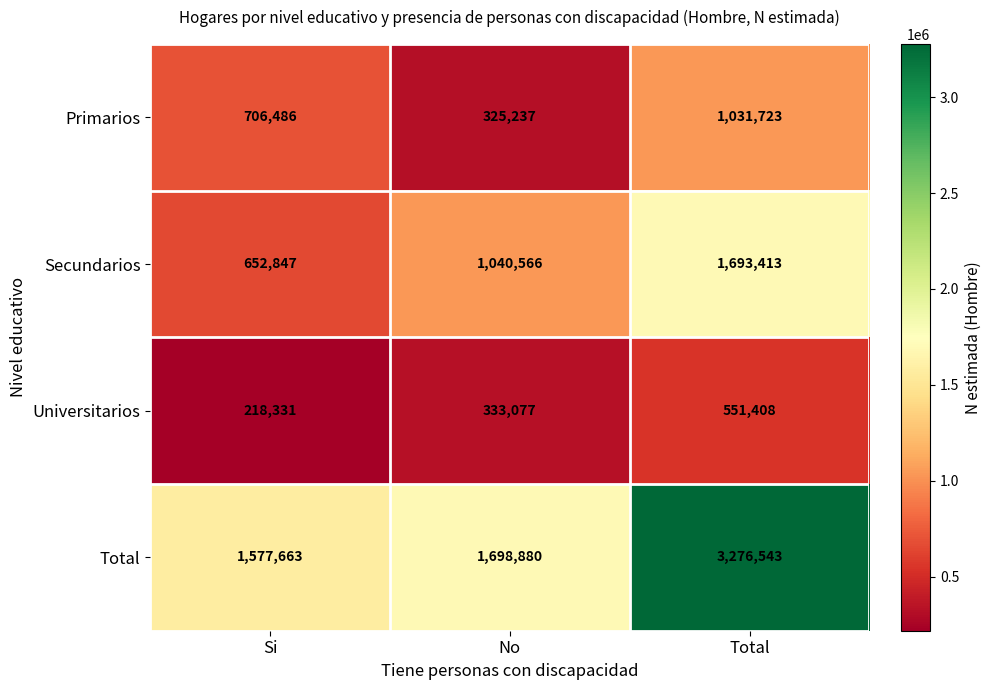

At how many categories does at least one series exceed 1995337?

1